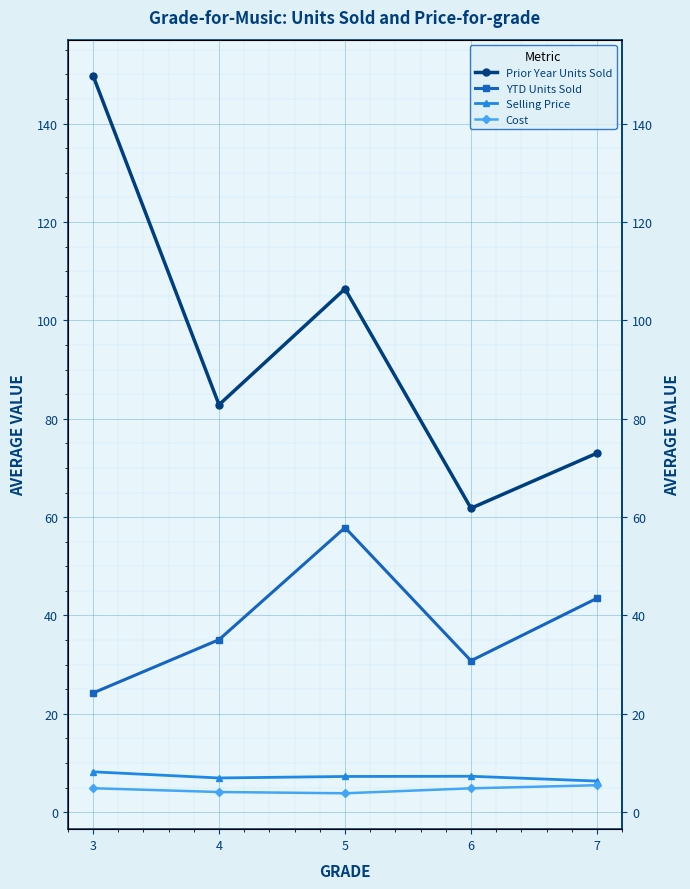

True or false: Selling Price has more than 1 points higher than both neighbors.

False